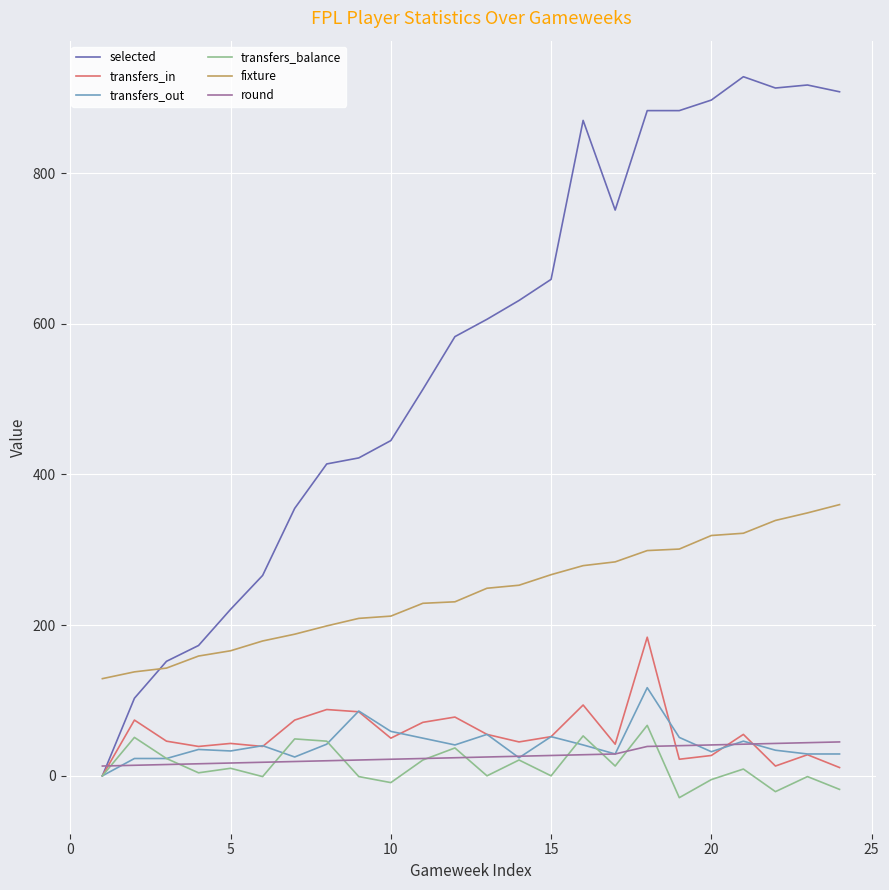

True or false: fixture and round intersect in this chart.

False